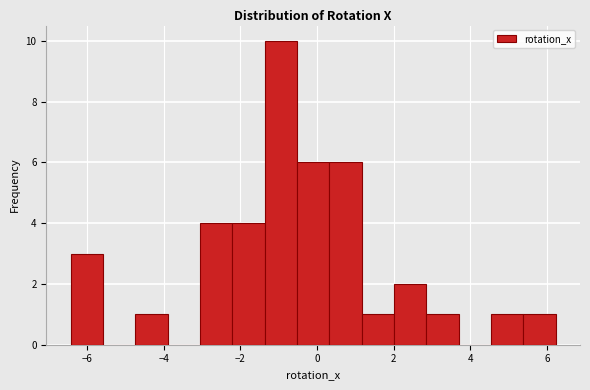

Over which range of the x-axis is the bar tallest?

-1.4 to -0.6